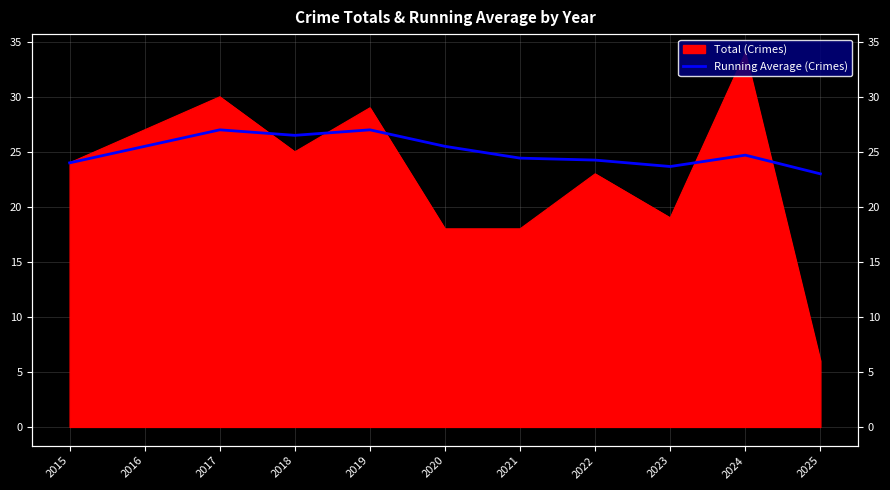

Is it true that the value at 2019 is 6.5?

False